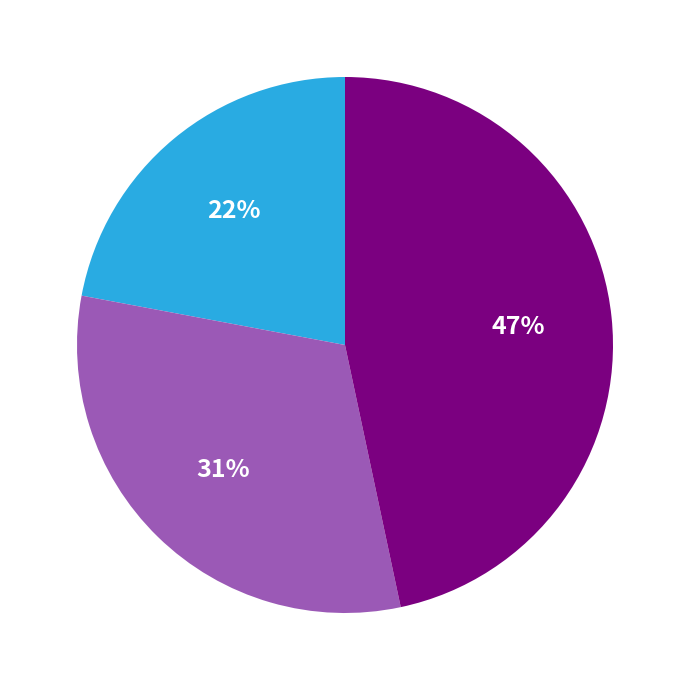

To the nearest percent, what is the difference between the largest and smallest slice percentages?

25%